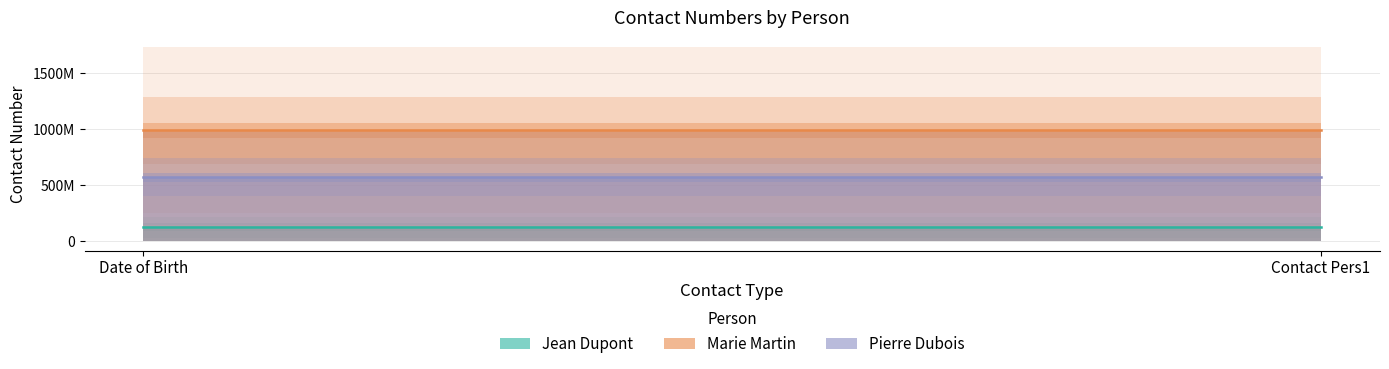

Does the chart have visible grid lines?

Yes